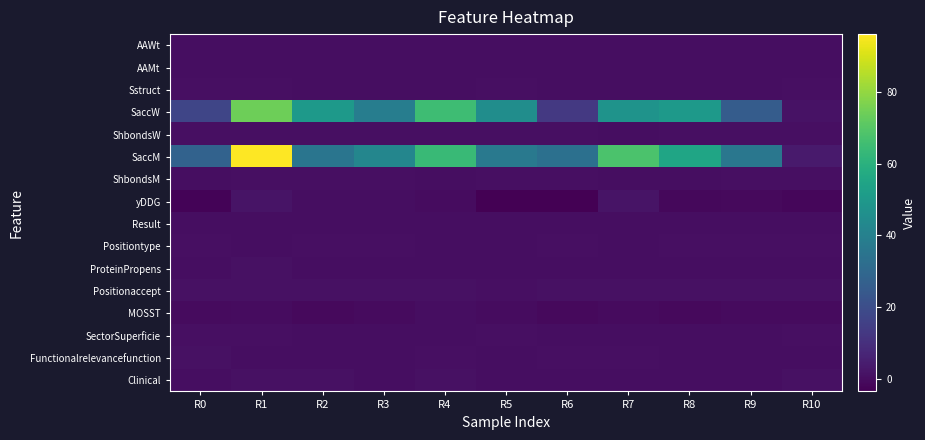

Reading left to right, transcribe all the data shown in this chart.

AAWt: R0=0.1	R1=0.1	R2=0.2	R3=0.1	R4=0.1	R5=0.1	R6=0.2	R7=0.2	R8=0.2	R9=0.1	R10=0.1
AAMt: R0=0.2	R1=0.3	R2=0.3	R3=0.1	R4=0.2	R5=0.1	R6=0.1	R7=0.1	R8=0.1	R9=0.1	R10=0.3
Sstruct: R0=0.4	R1=0.4	R2=0.3	R3=0.1	R4=0.3	R5=0.4	R6=0.3	R7=0.3	R8=0.3	R9=0.3	R10=0.4
SaccW: R0=17.3	R1=74.0	R2=50.3	R3=38.7	R4=65.1	R5=45.4	R6=12.8	R7=47.8	R8=50.3	R9=25.4	R10=1.2
ShbondsW: R0=0.5	R1=0.5	R2=0.5	R3=0.5	R4=0.5	R5=0.5	R6=0.5	R7=0.1	R8=0.5	R9=0.5	R10=0.5
SaccM: R0=27.7	R1=96.2	R2=35.0	R3=42.4	R4=64.1	R5=36.8	R6=33.3	R7=67.9	R8=55.0	R9=36.1	R10=3.8
ShbondsM: R0=0.3	R1=0.6	R2=0.6	R3=0.6	R4=0.3	R5=0.6	R6=0.6	R7=0.3	R8=0.1	R9=0.6	R10=0.6
yDDG: R0=-2.5	R1=1.6	R2=0.1	R3=0.0	R4=-0.4	R5=-3.6	R6=-3.5	R7=1.6	R8=-1.6	R9=-1.0	R10=-1.7
Result: R0=0.3	R1=0.2	R2=0.3	R3=0.3	R4=0.3	R5=0.3	R6=0.3	R7=0.2	R8=0.3	R9=0.3	R10=0.3
Positiontype: R0=0.6	R1=0.1	R2=0.6	R3=0.6	R4=0.3	R5=0.3	R6=0.6	R7=0.3	R8=0.6	R9=0.6	R10=0.6
ProteinPropens: R0=0.0	R1=0.9	R2=0.0	R3=0.0	R4=0.1	R5=0.1	R6=0.0	R7=0.2	R8=0.0	R9=0.0	R10=0.0
Positionaccept: R0=1.0	R1=0.8	R2=1.0	R3=1.0	R4=0.8	R5=0.6	R6=1.0	R7=0.9	R8=1.0	R9=1.0	R10=1.0
MOSST: R0=-0.8	R1=-0.3	R2=-1.0	R3=-0.6	R4=0.0	R5=-0.3	R6=-1.2	R7=-0.8	R8=-1.1	R9=-0.5	R10=-0.7
SectorSuperficie: R0=0.4	R1=0.4	R2=0.2	R3=0.1	R4=0.3	R5=0.4	R6=0.1	R7=0.3	R8=0.2	R9=0.3	R10=0.4
Functionalrelevancefunction: R0=0.8	R1=0.1	R2=0.1	R3=0.1	R4=0.5	R5=0.1	R6=0.6	R7=0.3	R8=0.1	R9=0.0	R10=0.1
Clinical: R0=0.0	R1=1.0	R2=1.0	R3=0.0	R4=1.0	R5=0.0	R6=0.0	R7=0.0	R8=0.0	R9=0.0	R10=1.0